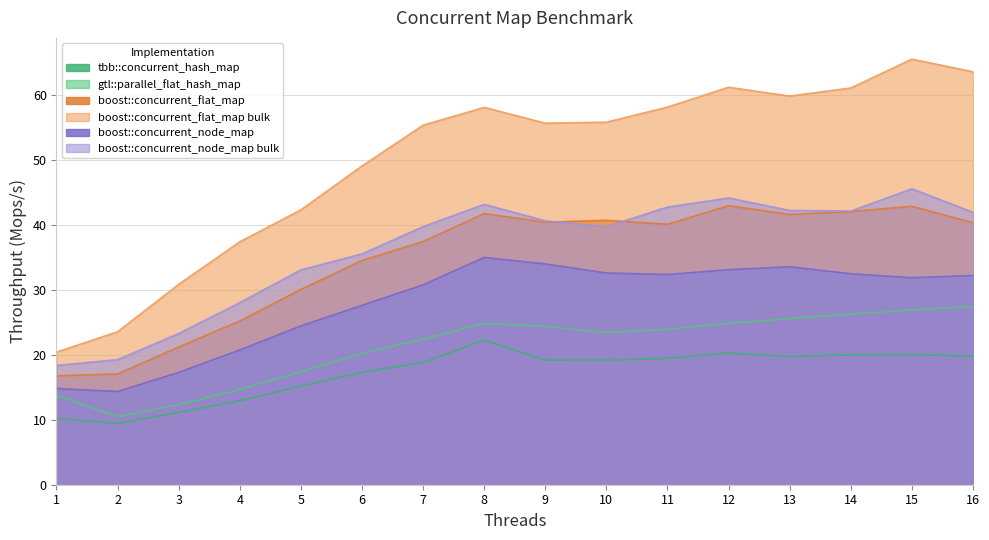

How many categories are shown in the chart?

16